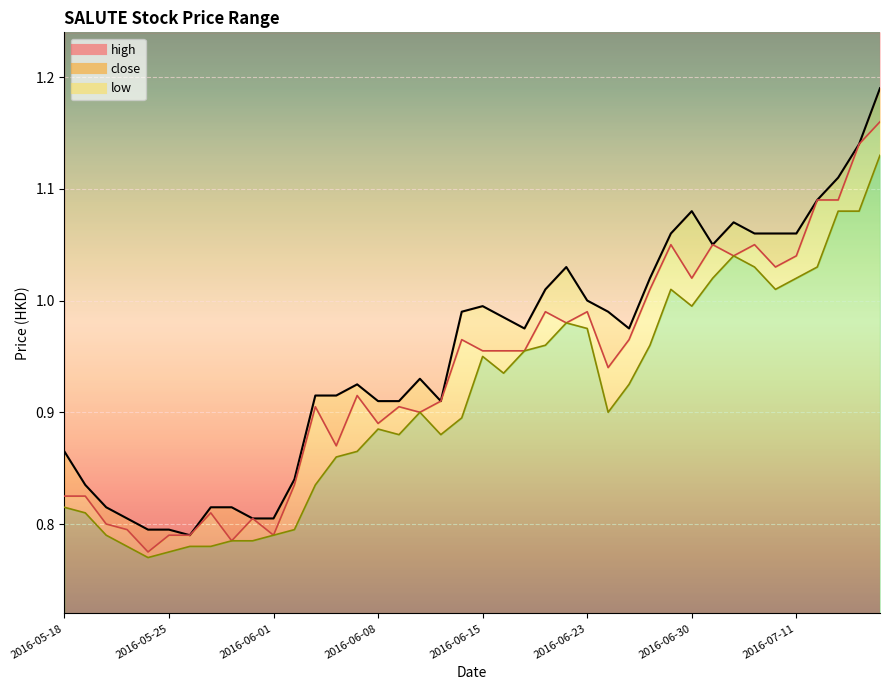

In low, how many points are lower than both neighbors (excluding endpoints)?

7